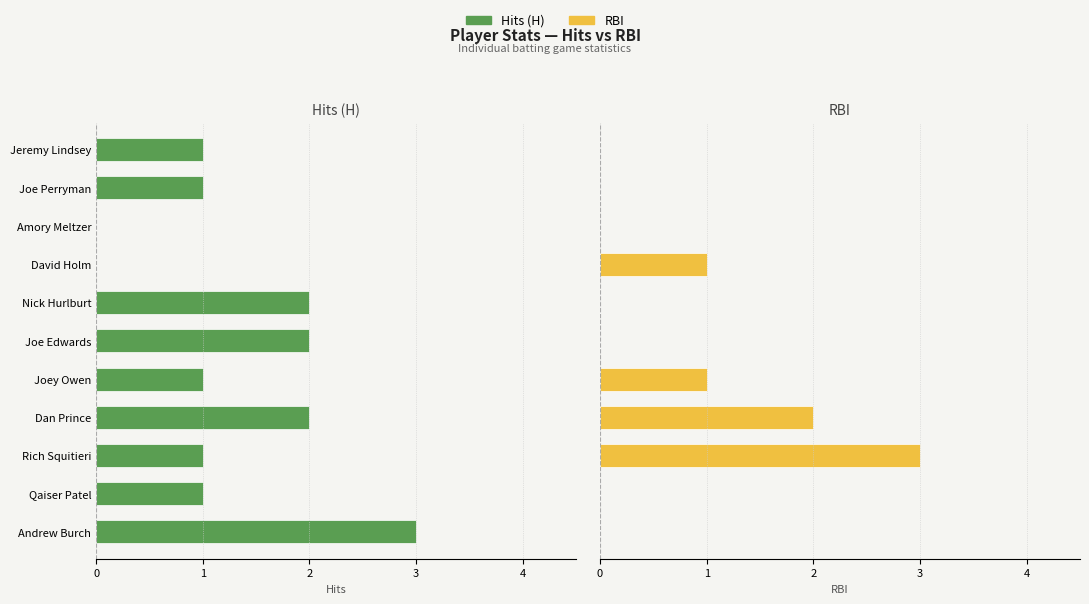

What is the difference between the maximum and minimum values in the H series?

3